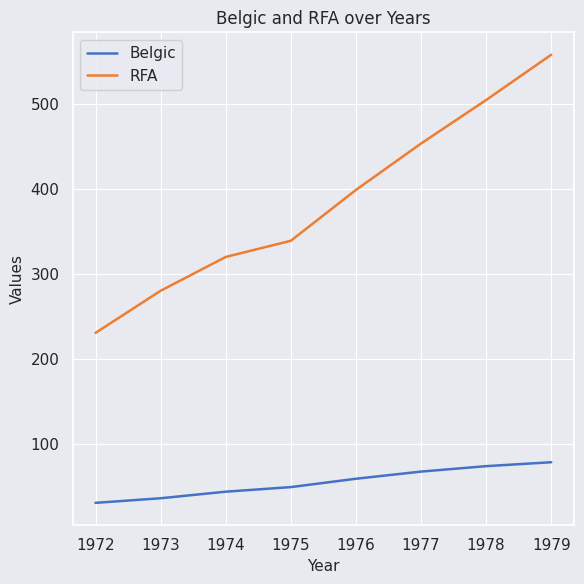

How many values in the Belgic series are below 59?

4